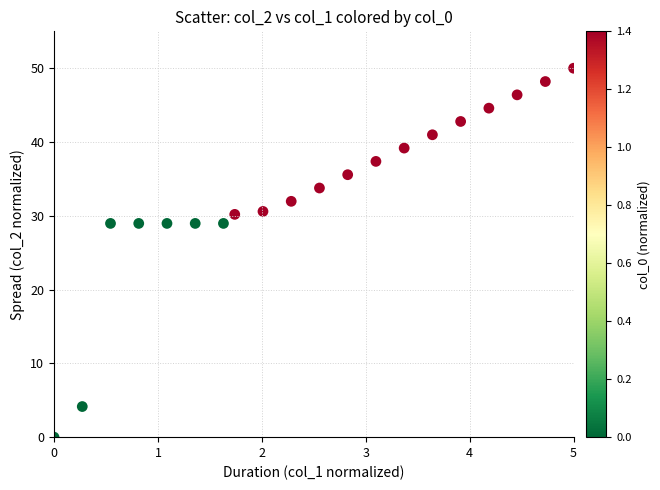

What is the range of Y values (max minus min)?

50.0